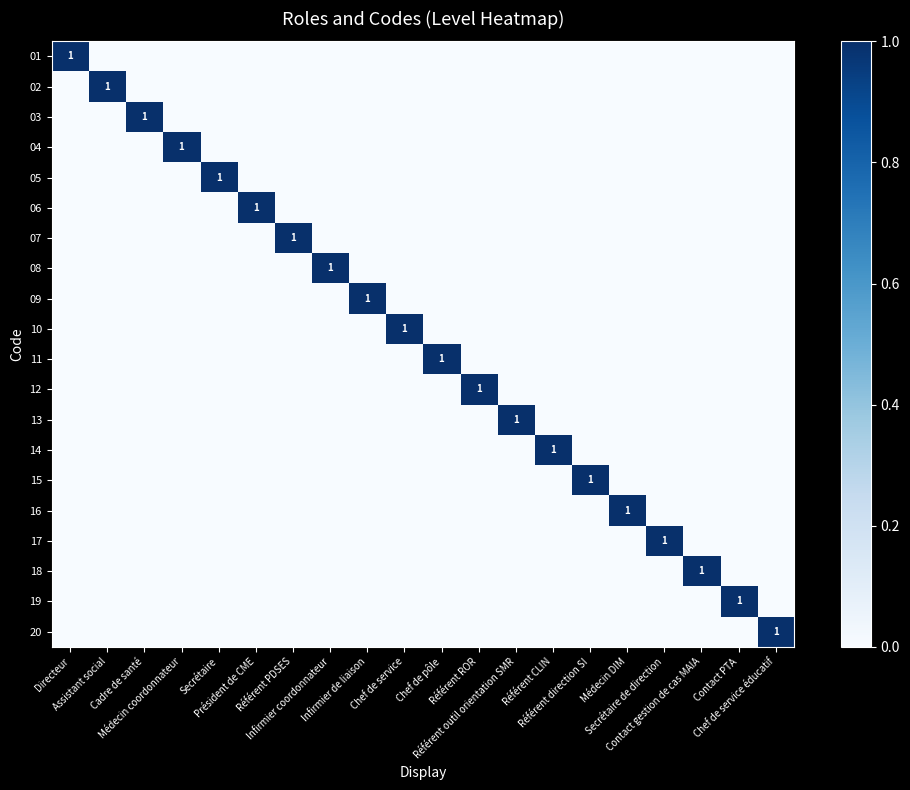

Is the value of 15 at Médecin DIM greater than the value of 12 at Secrétaire?

No